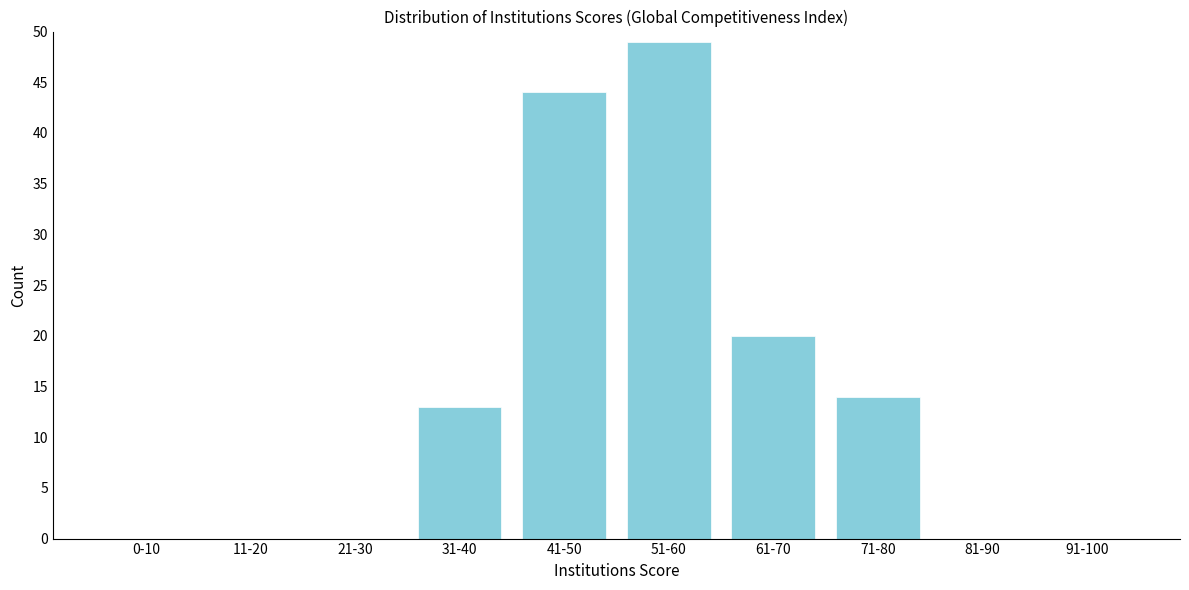

Reading right to left, extract all data points from this chart.

91-100=0	81-90=0	71-80=14	61-70=20	51-60=49	41-50=44	31-40=13	21-30=0	11-20=0	0-10=0